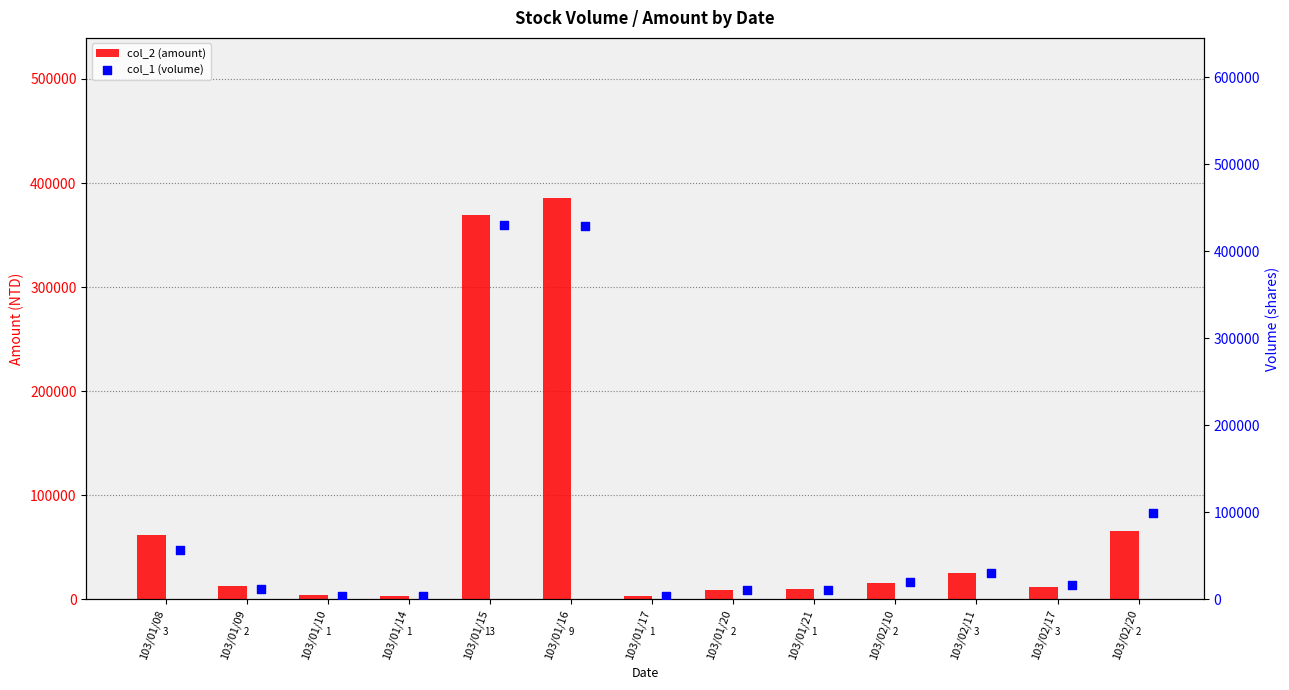

What is the total value across all series at 103/02/11?

55500